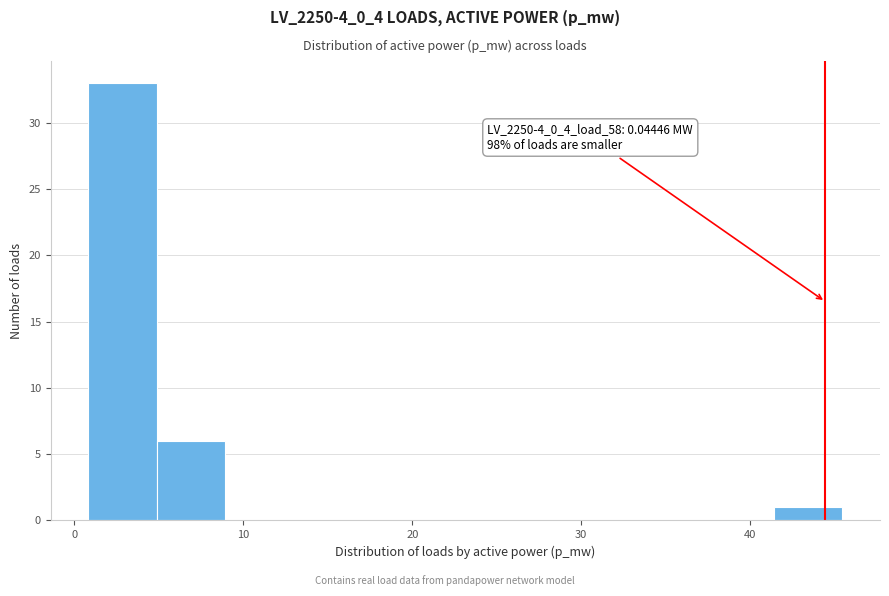

Over which range of the x-axis is the bar tallest?

1 to 5